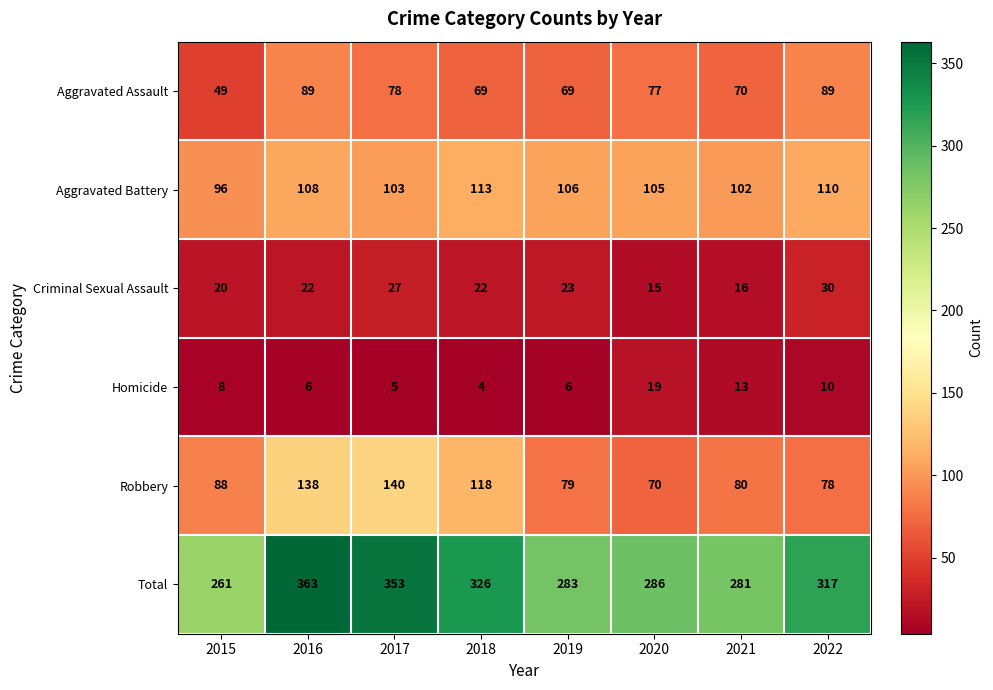

At which category is the sum across all series the highest?

2016